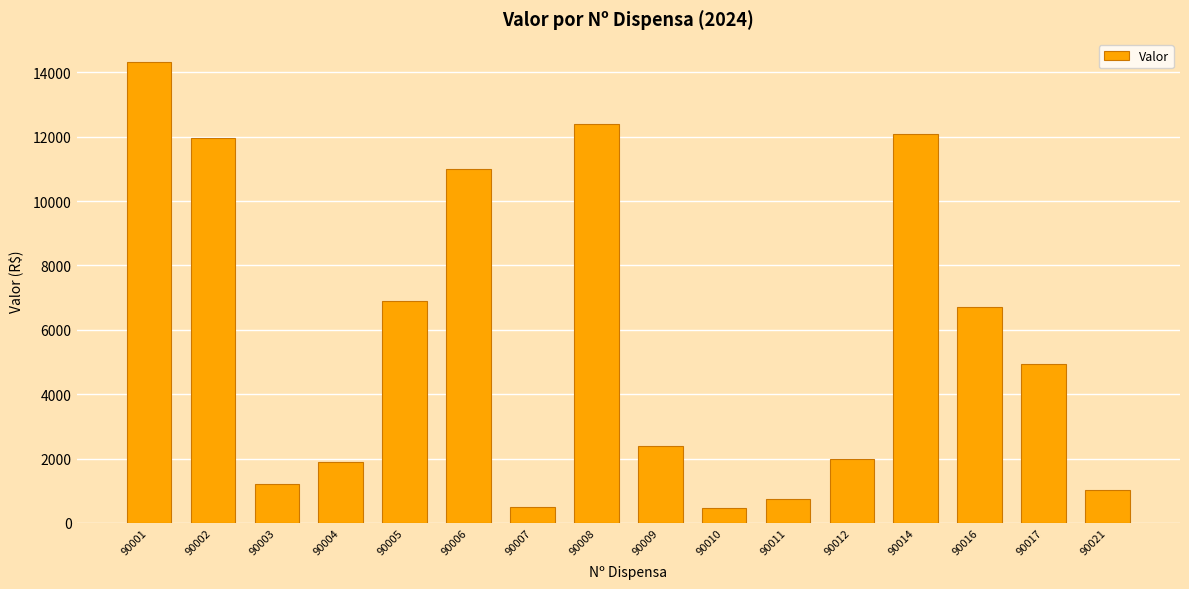

What is the sum of the values at 90002 and 90011?

12703.8